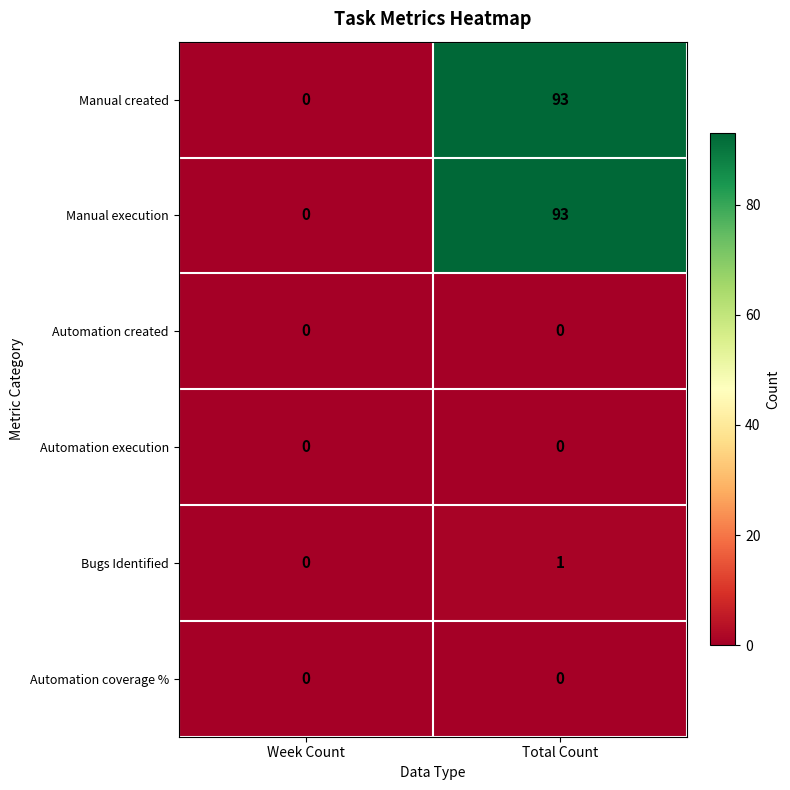

Is it true that Bugs Identified equals 0 at Week Count?

True